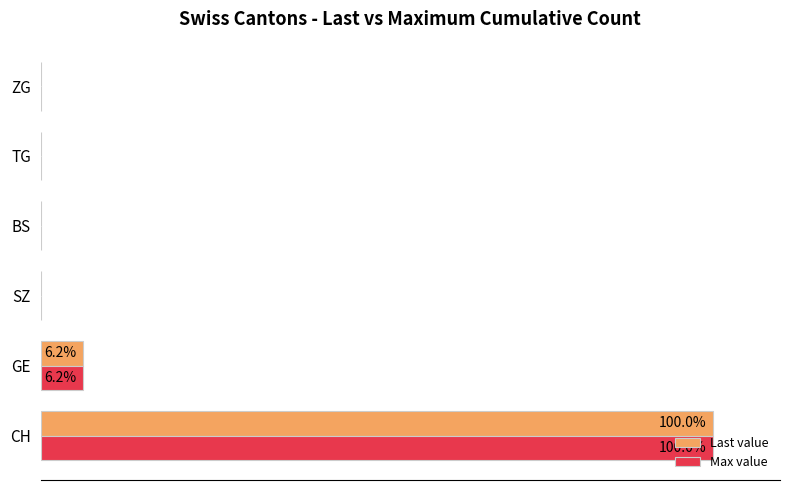

Reading left to right, list all the values displayed in this chart.

Last value: 100.0	6.2	0.0	0.0	0.0	0.0
Max value: 100.0	6.2	0.0	0.0	0.0	0.0